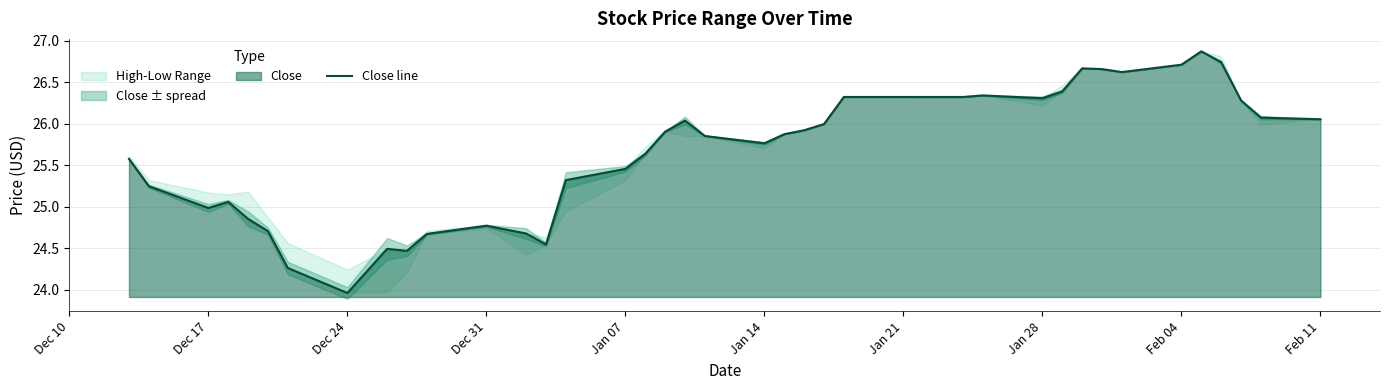

How many data points are above 25?

29